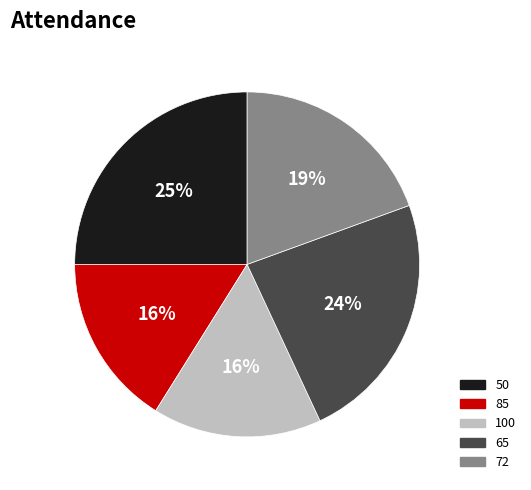

The 65 slice represents 24% of the pie. True or false?

True